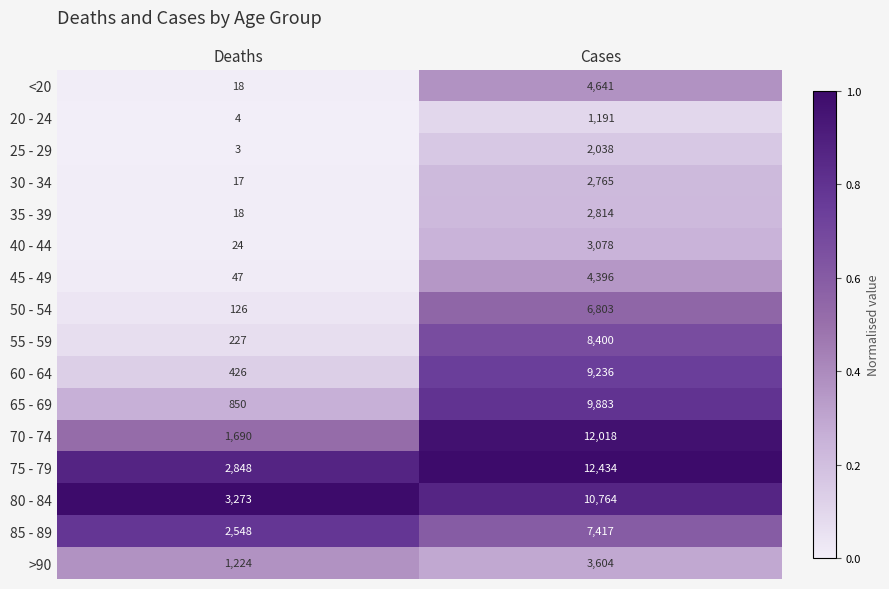

Which series has the largest range (max minus min)?

70 - 74